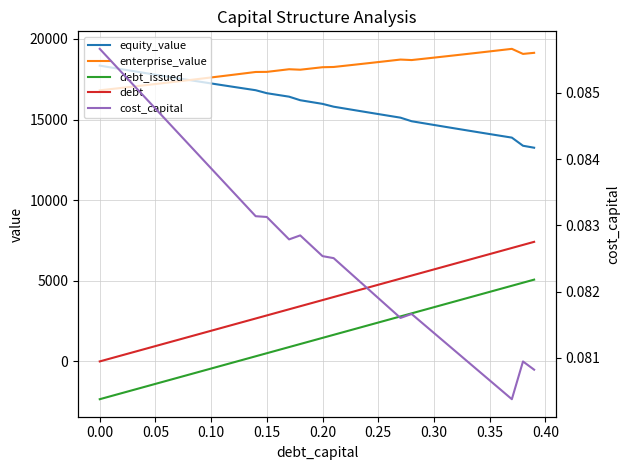

In cost_capital, how many points are higher than both neighbors (excluding endpoints)?

3